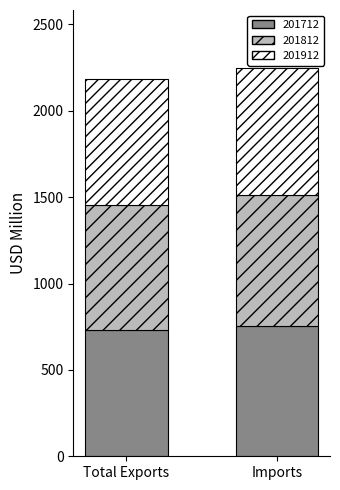

What is the lowest value of the 201712 series?

732.6